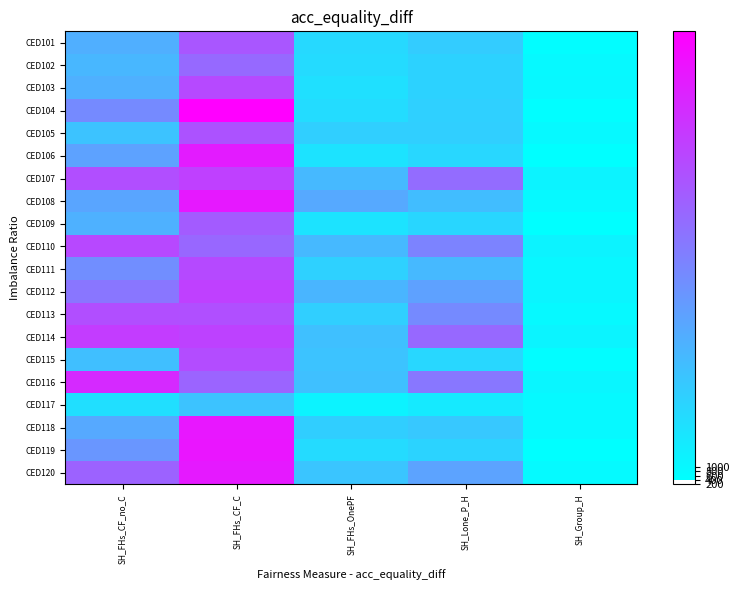

List the series in order of their peak value, highest first.

CED104, CED119, CED118, CED108, CED120, CED106, CED116, CED114, CED112, CED107, CED110, CED103, CED111, CED115, CED113, CED105, CED101, CED109, CED102, CED117